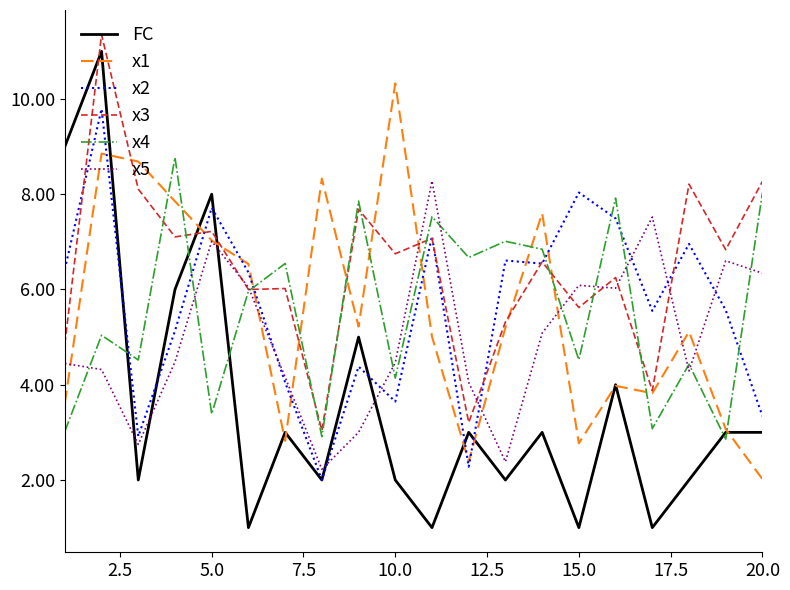

True or false: FC and x3 cross at least once.

True